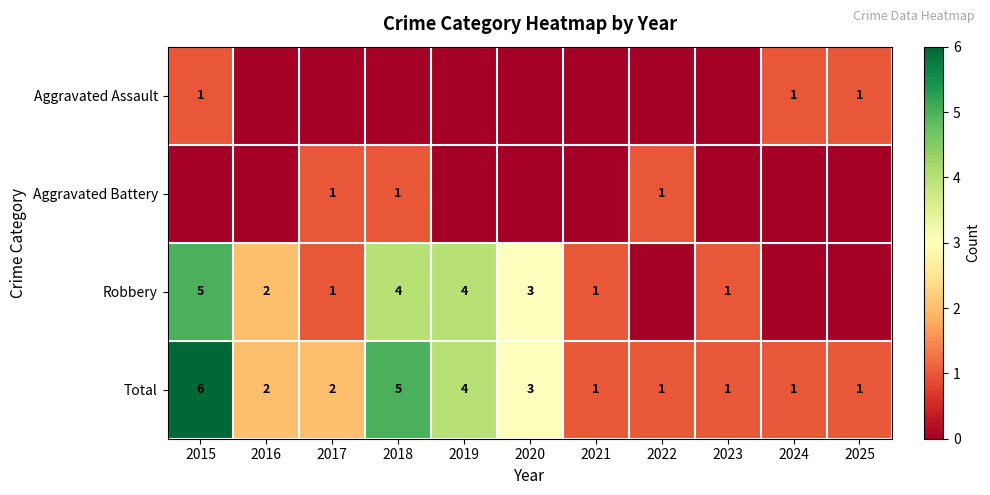

Which category has the highest value in the Total series?

2015